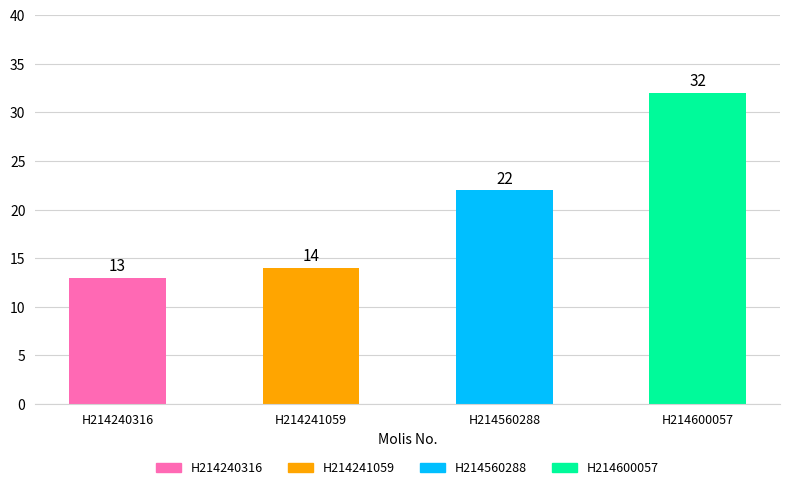

What is the difference between the values at H214241059 and H214240316?

1